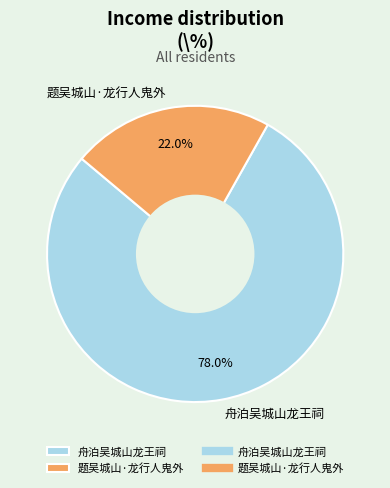

What portion of the pie excludes 题吴城山·龙行人鬼外?

78.0%